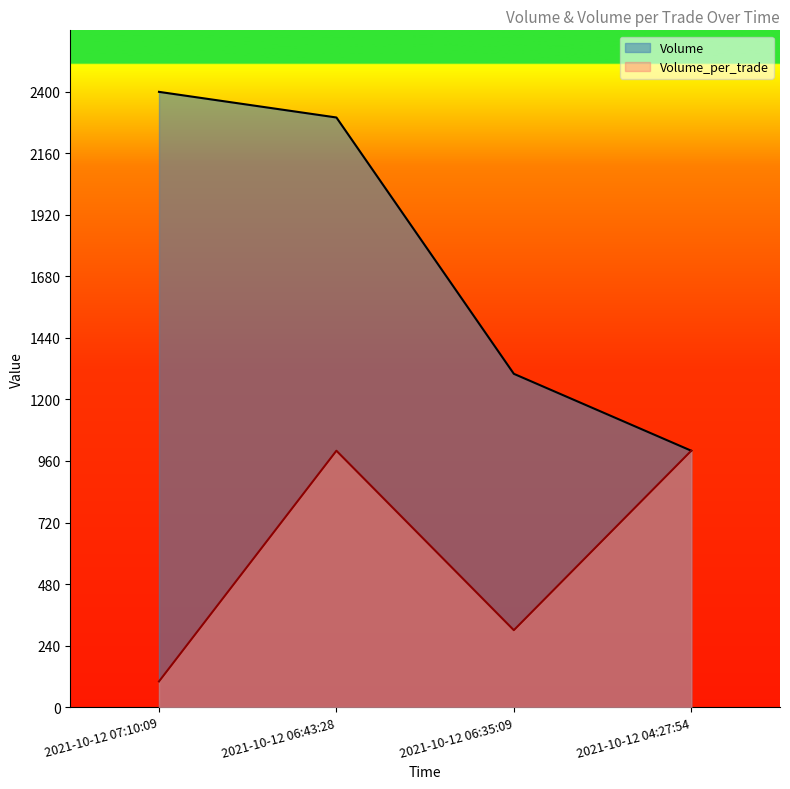

What are all the series names shown in the legend?

Volume, Volume_per_trade